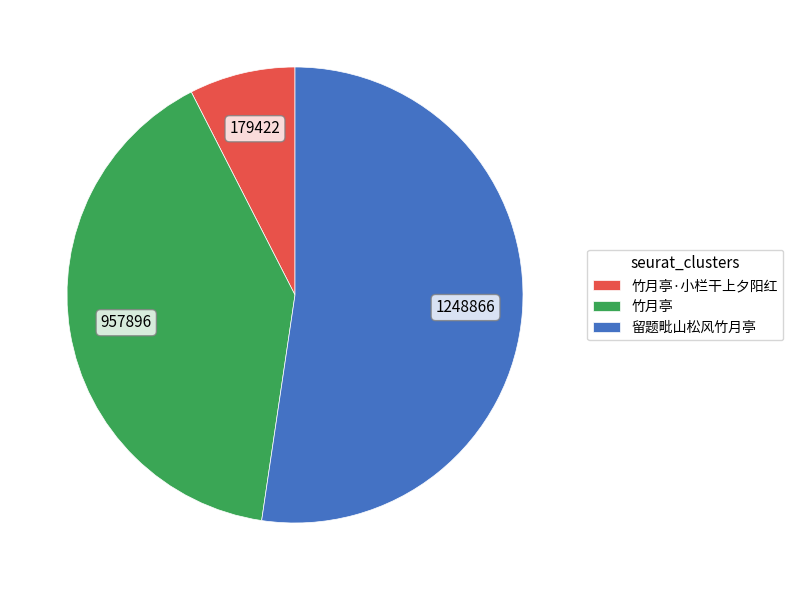

What is the majority slice?

留题毗山松风竹月亭